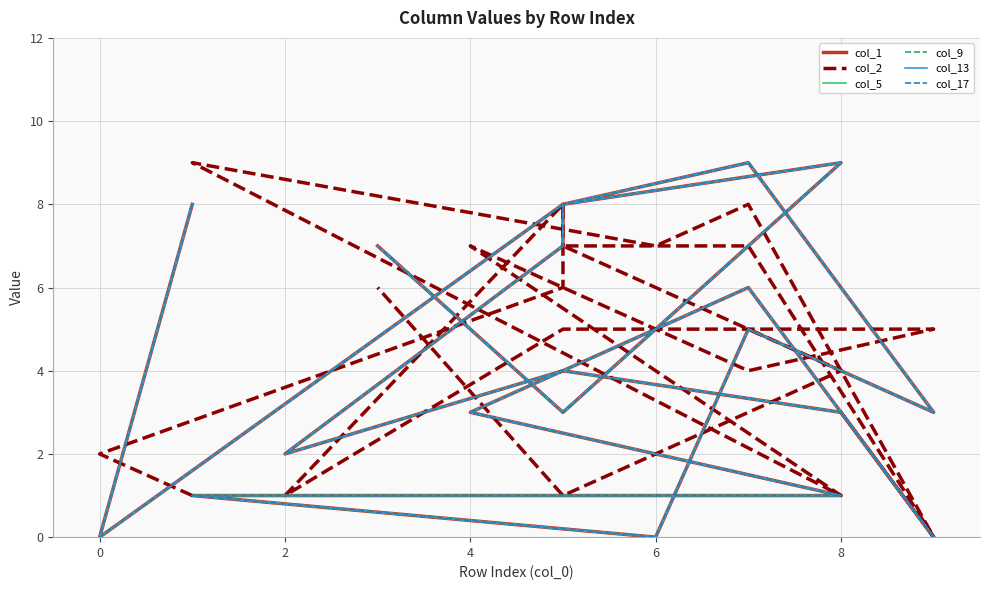

How many series are shown in this chart?

6